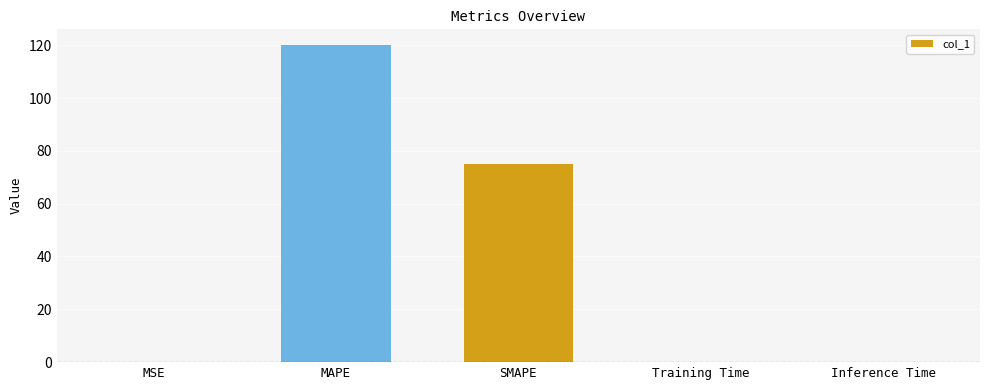

What is the change in value from SMAPE to Inference Time?

-74.9